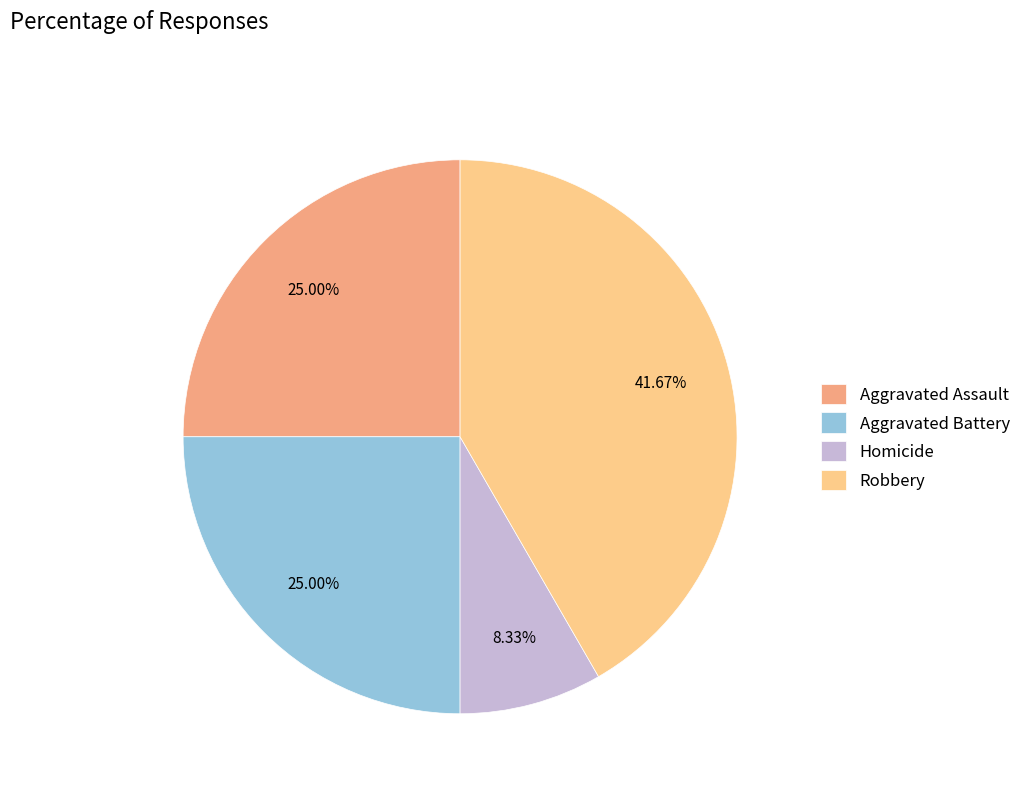

To the nearest percent, what is the combined percentage of Robbery and Aggravated Assault?

67%